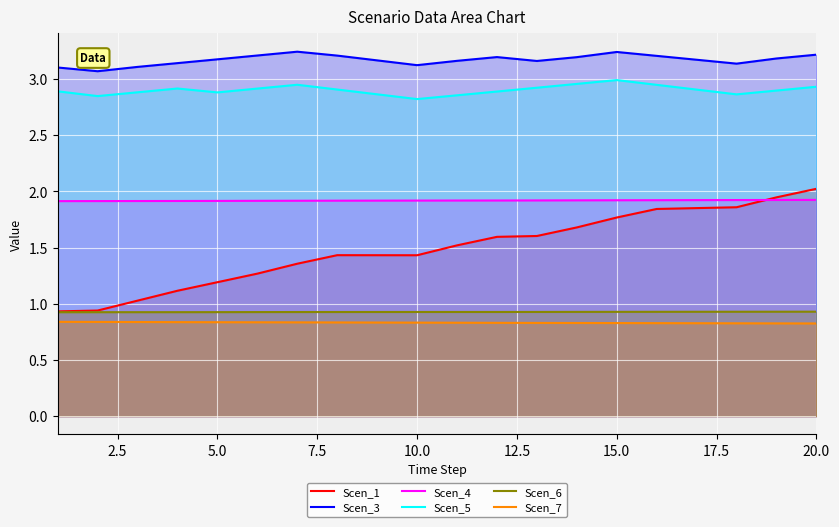

True or false: Scen_3 has more than 2 points higher than both neighbors.

True